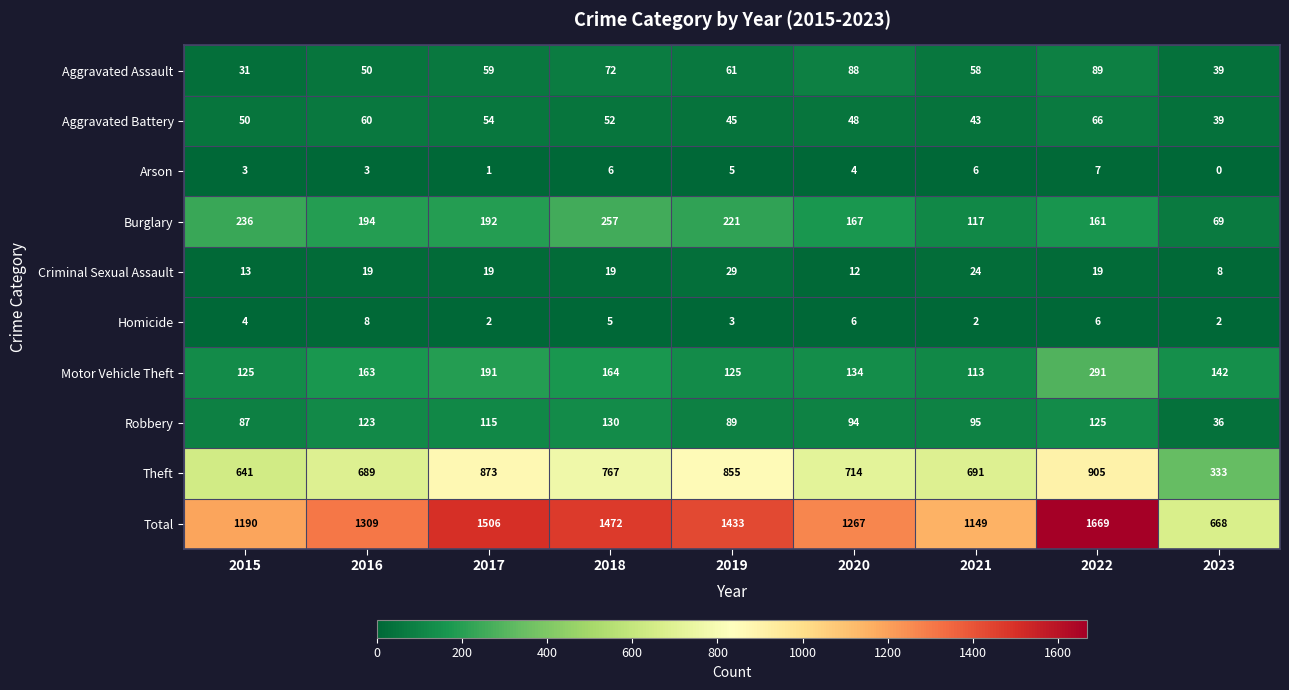

What is the sum of all Total values?

11663